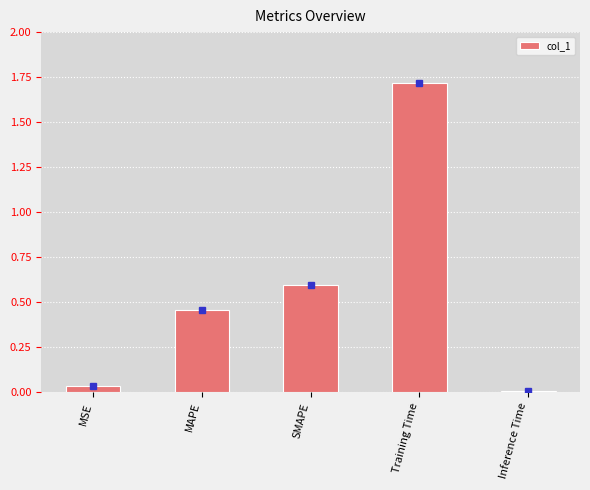

What is the label of the 5th bar from the right?

MSE